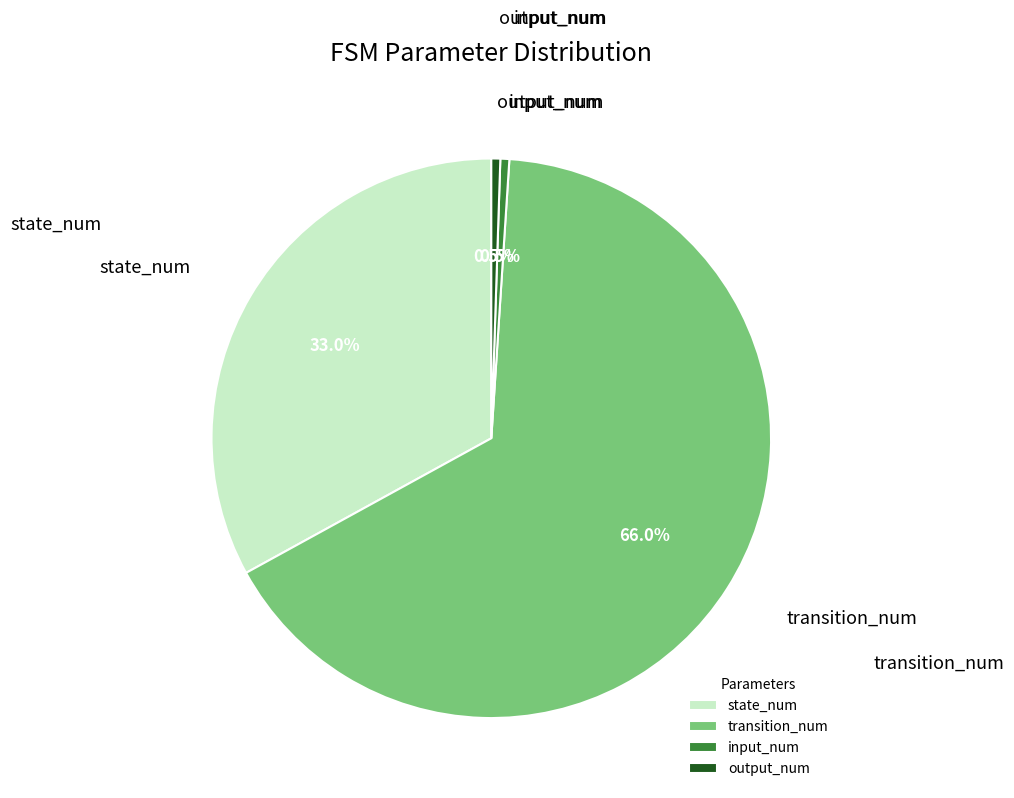

Combined, what portion of the pie is transition_num and output_num?

66.5%